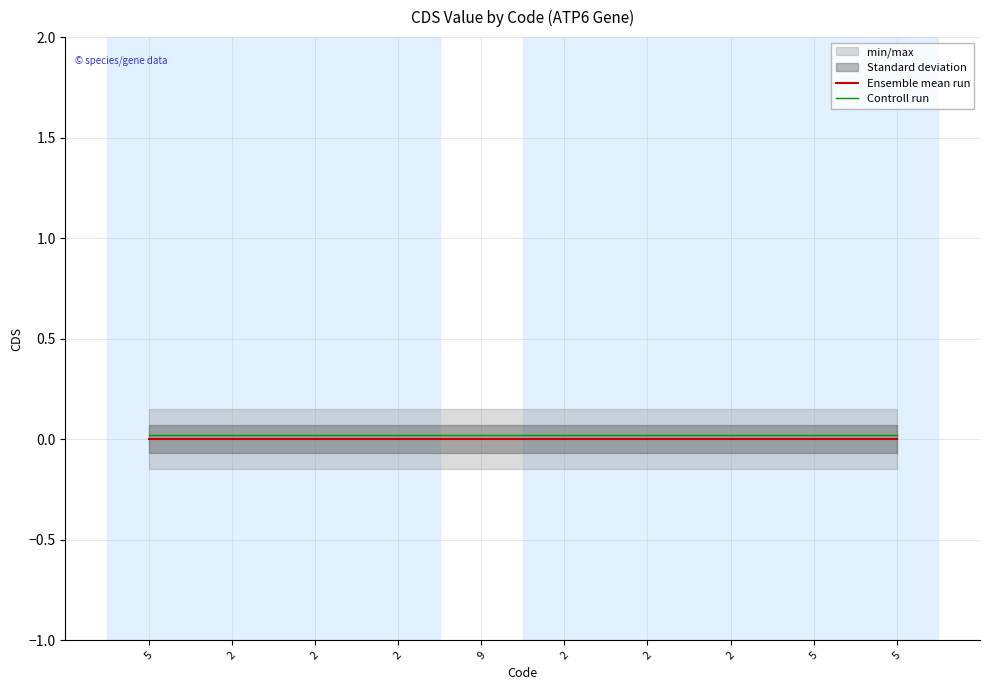

True or false: Controll run and Ensemble mean run intersect in this chart.

False